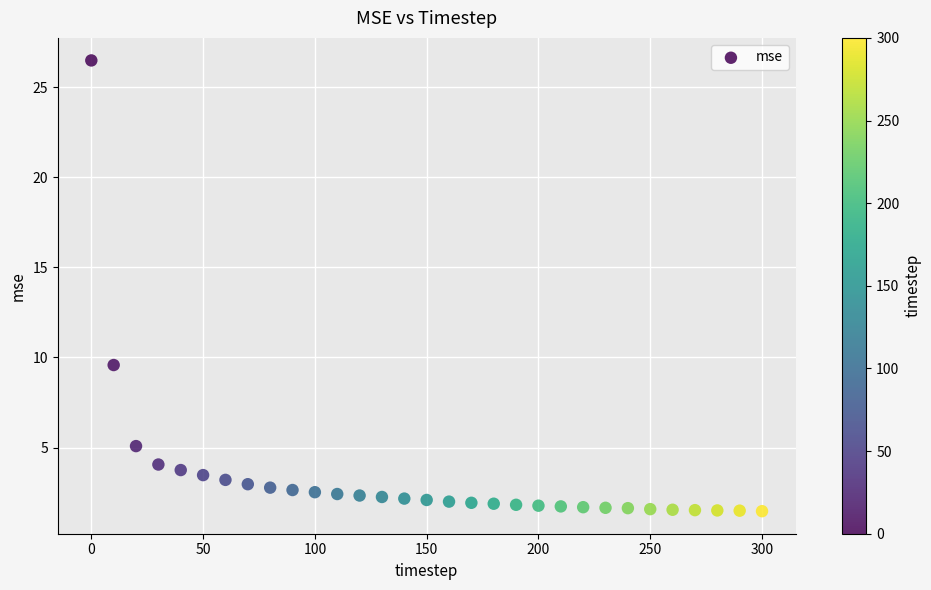

What Y value in the scatter plot is closest to 13?

9.6